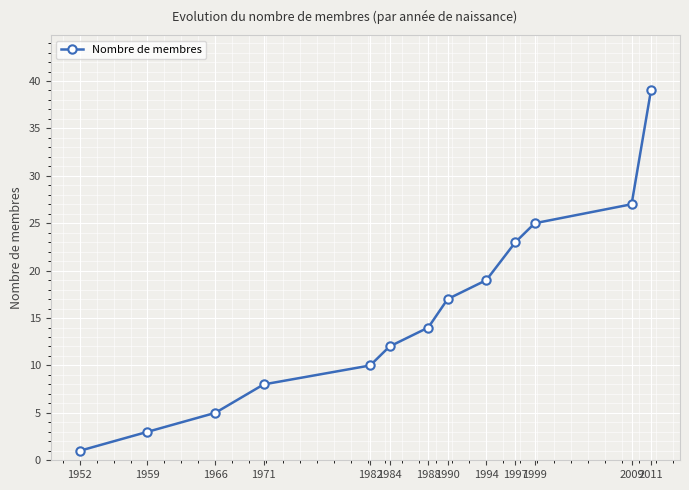

How many lines are shown in the chart?

1